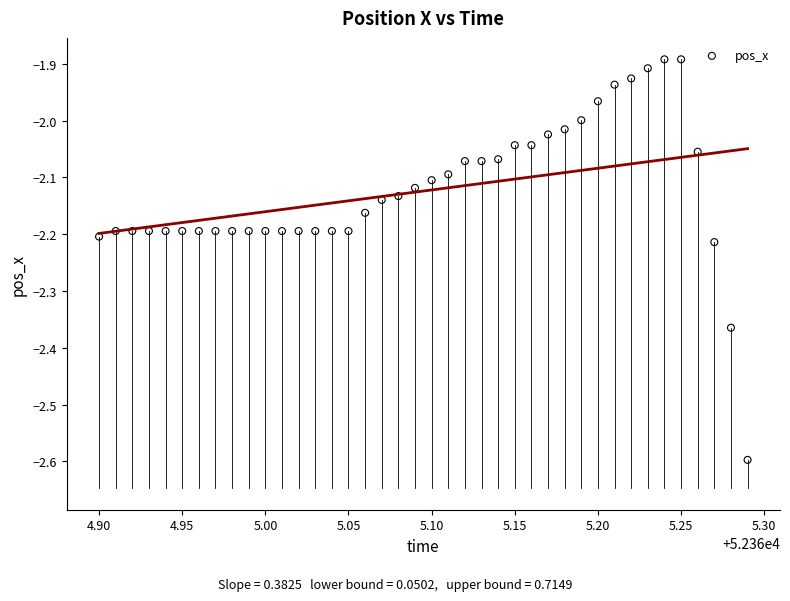

What is the range of X values (max minus min)?

0.4